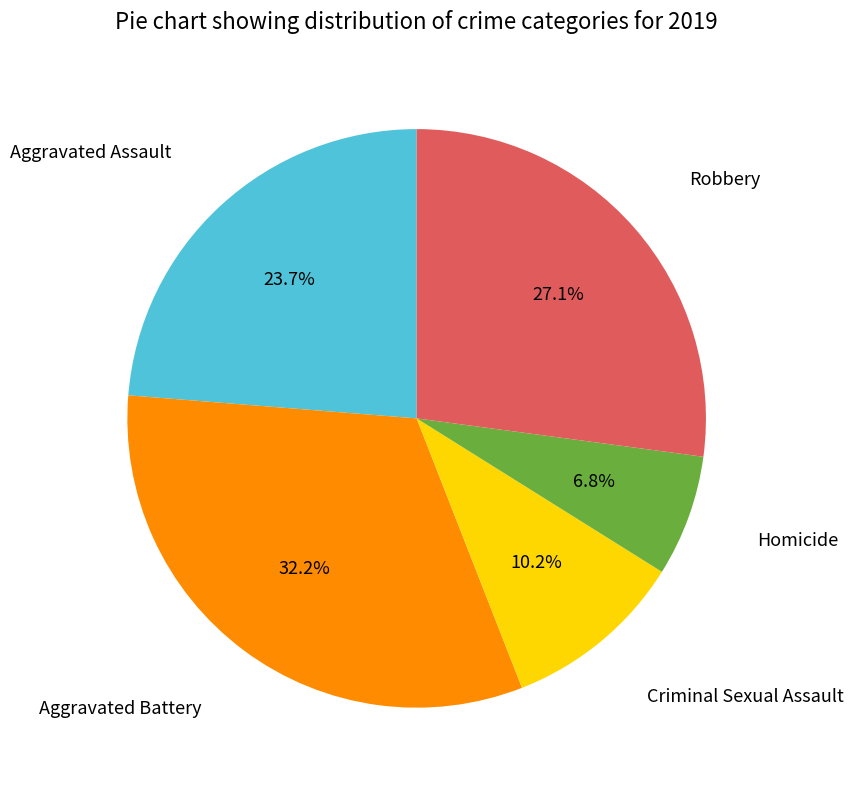

Is there any slice that represents more than half of the pie?

No